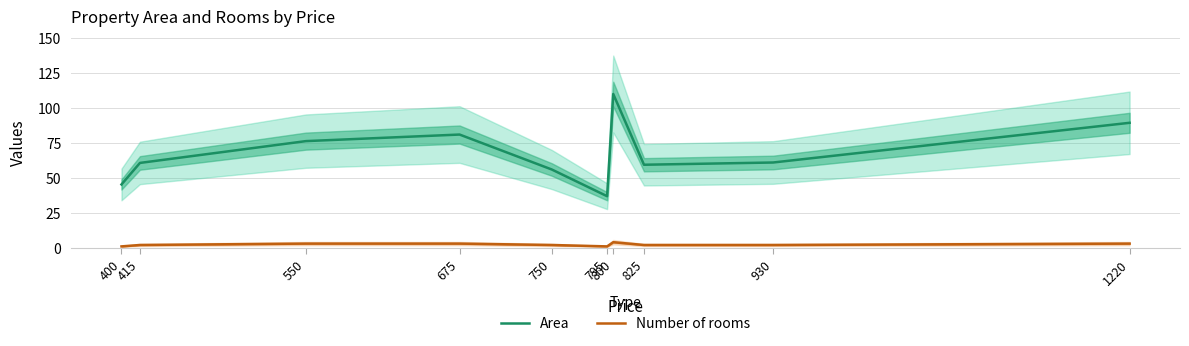

True or false: Number of rooms has more than 0 points higher than both neighbors.

True